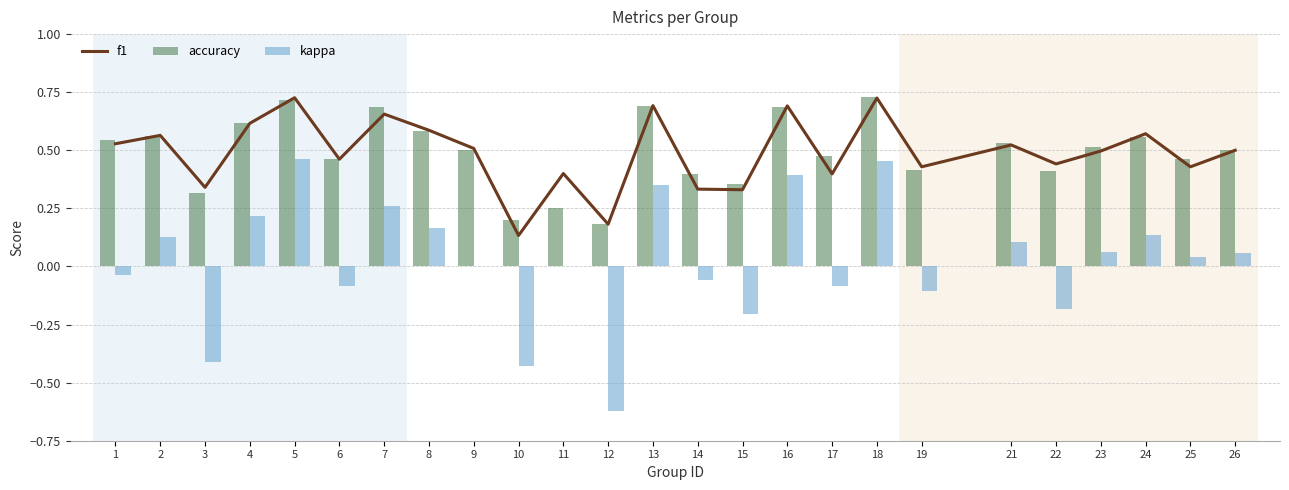

Which series has the largest range (max minus min)?

kappa